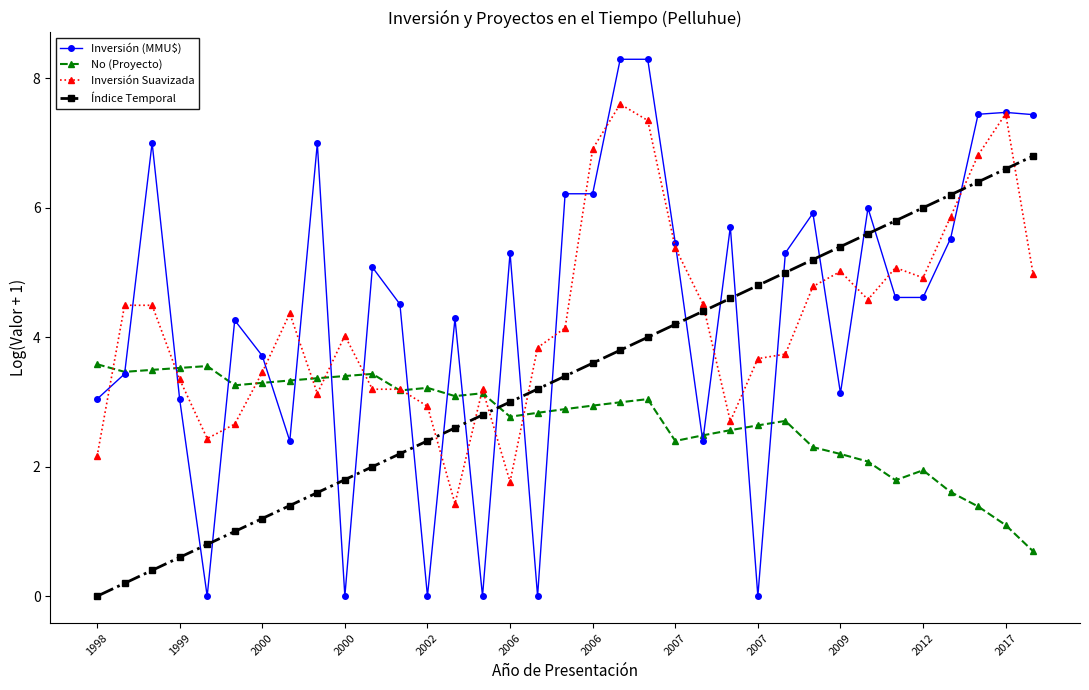

What are all the series names shown in the legend?

Inversión (MMU$), No (Proyecto), Inversión Suavizada, Índice Temporal